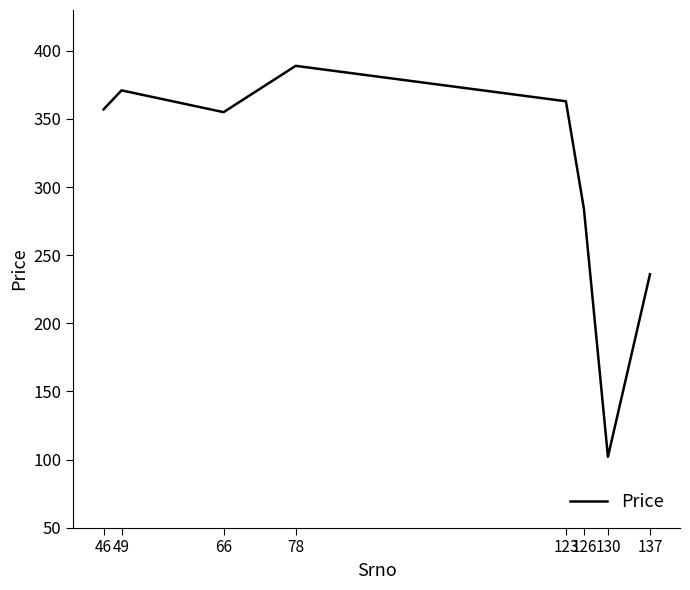

How many series are shown in this chart?

1